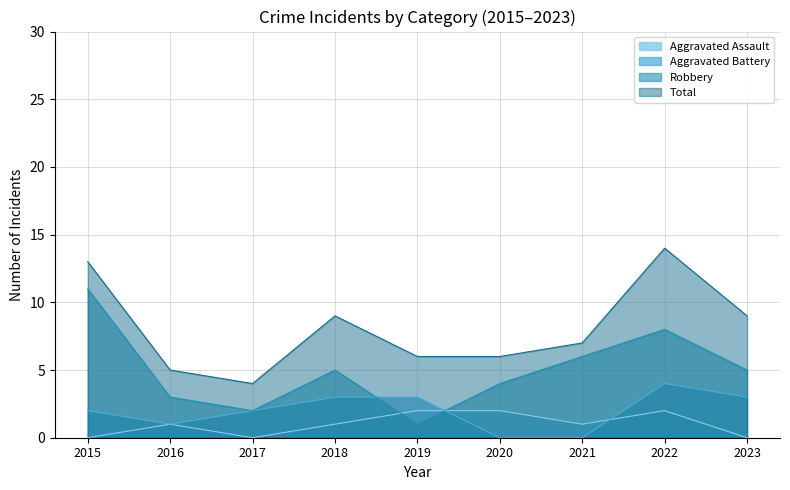

The Aggravated Battery series shows 0 at 2021. True or false?

True